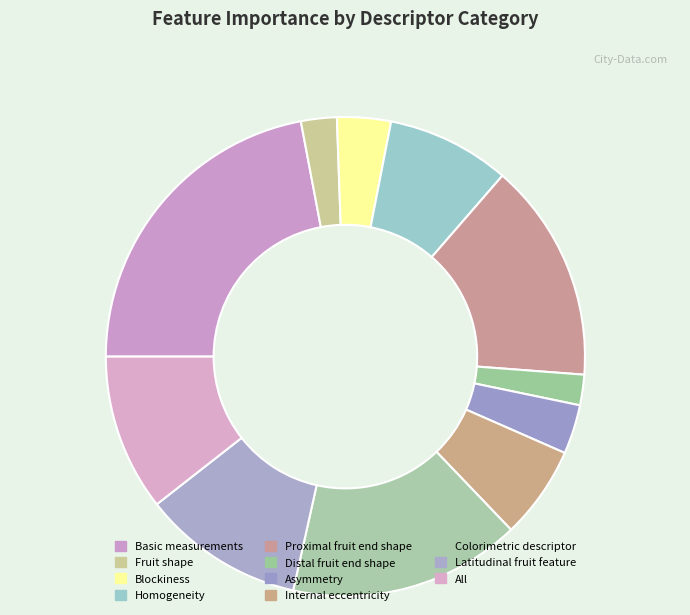

Rank the categories by value from lowest to highest.

Distal fruit end shape, Fruit shape, Asymmetry, Blockiness, Internal eccentricity, Homogeneity, All, Latitudinal fruit feature, Proximal fruit end shape, Colorimetric descriptor, Basic measurements